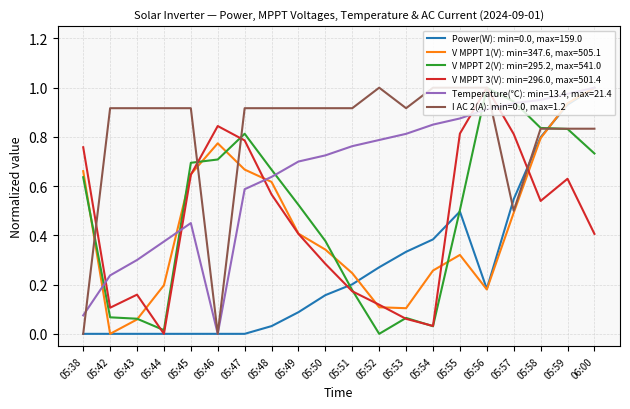

What position from the right is 05:56?

5